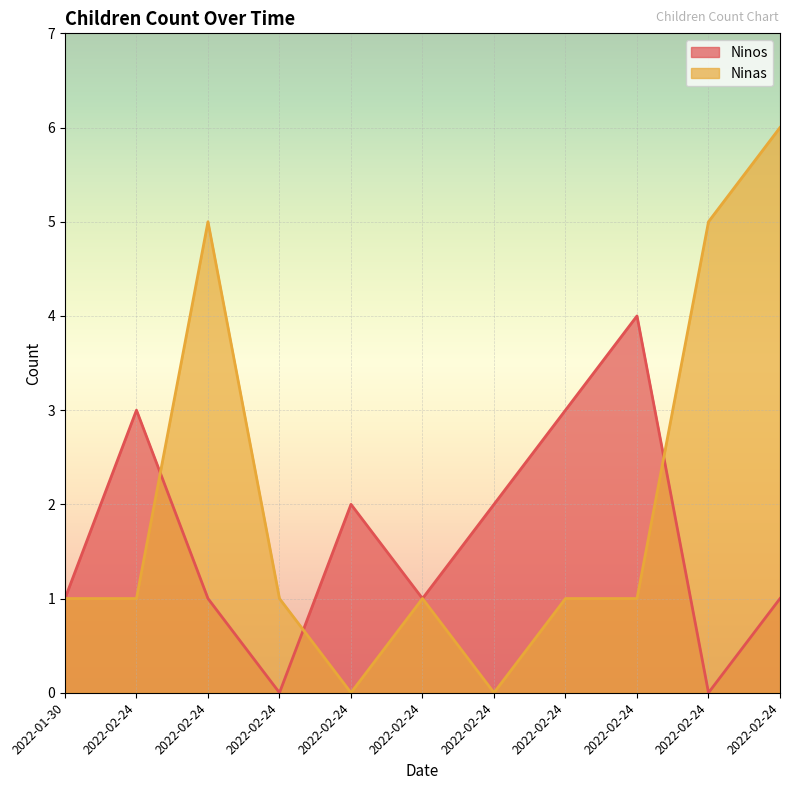

Read the Ninas value at 2022-01-30.

1